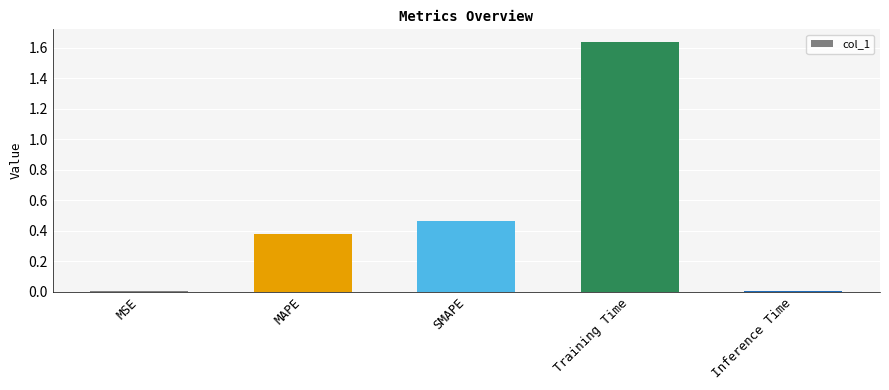

How many data points does each series have?

5